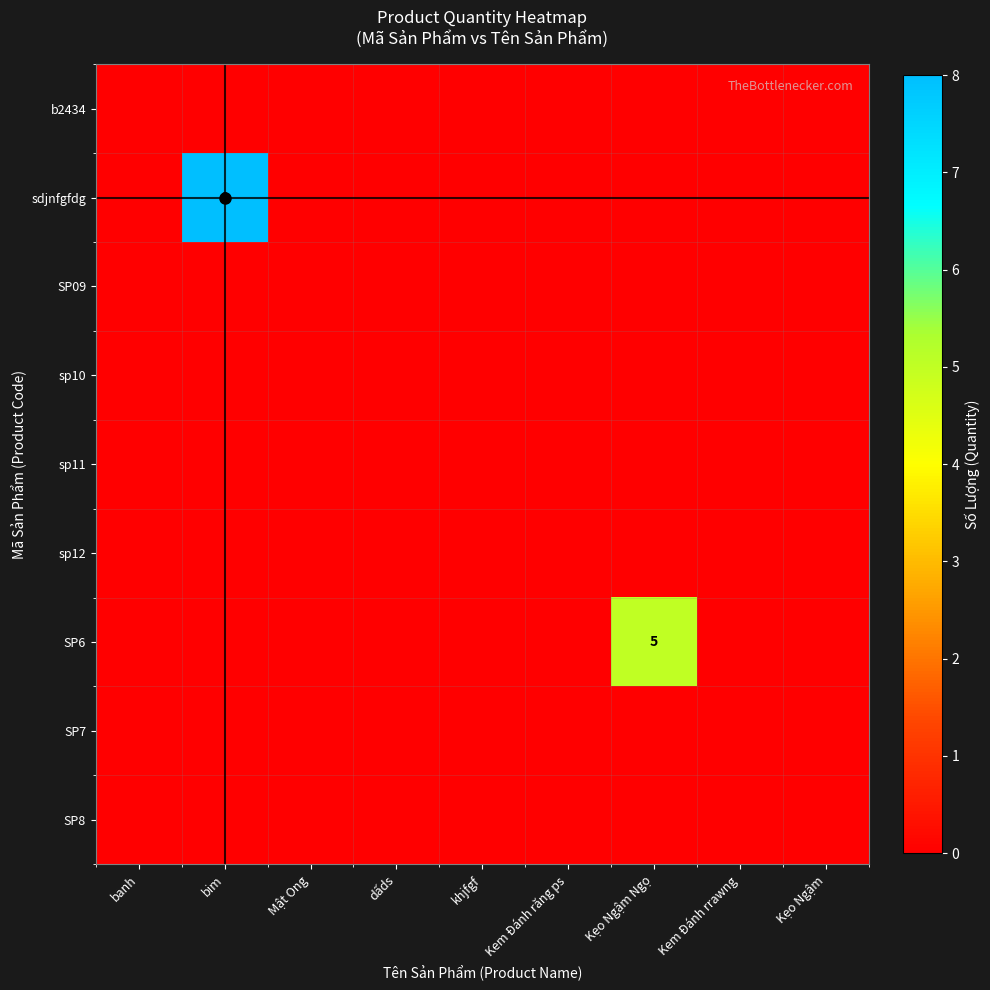

Count the number of data series in this chart.

9